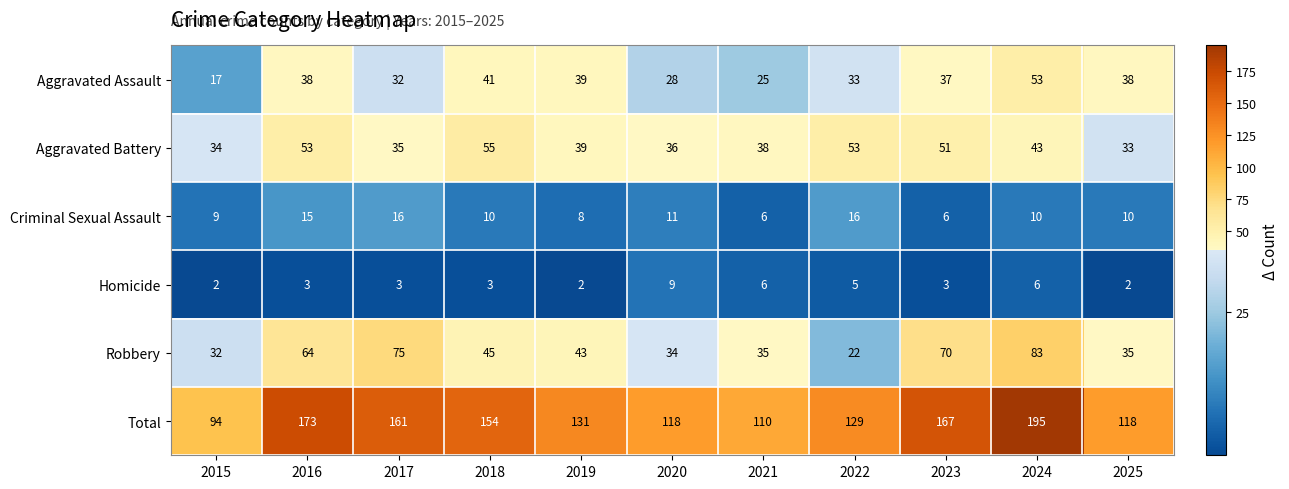

At 2017, list the series in order from largest to smallest.

Total, Robbery, Aggravated Battery, Aggravated Assault, Criminal Sexual Assault, Homicide